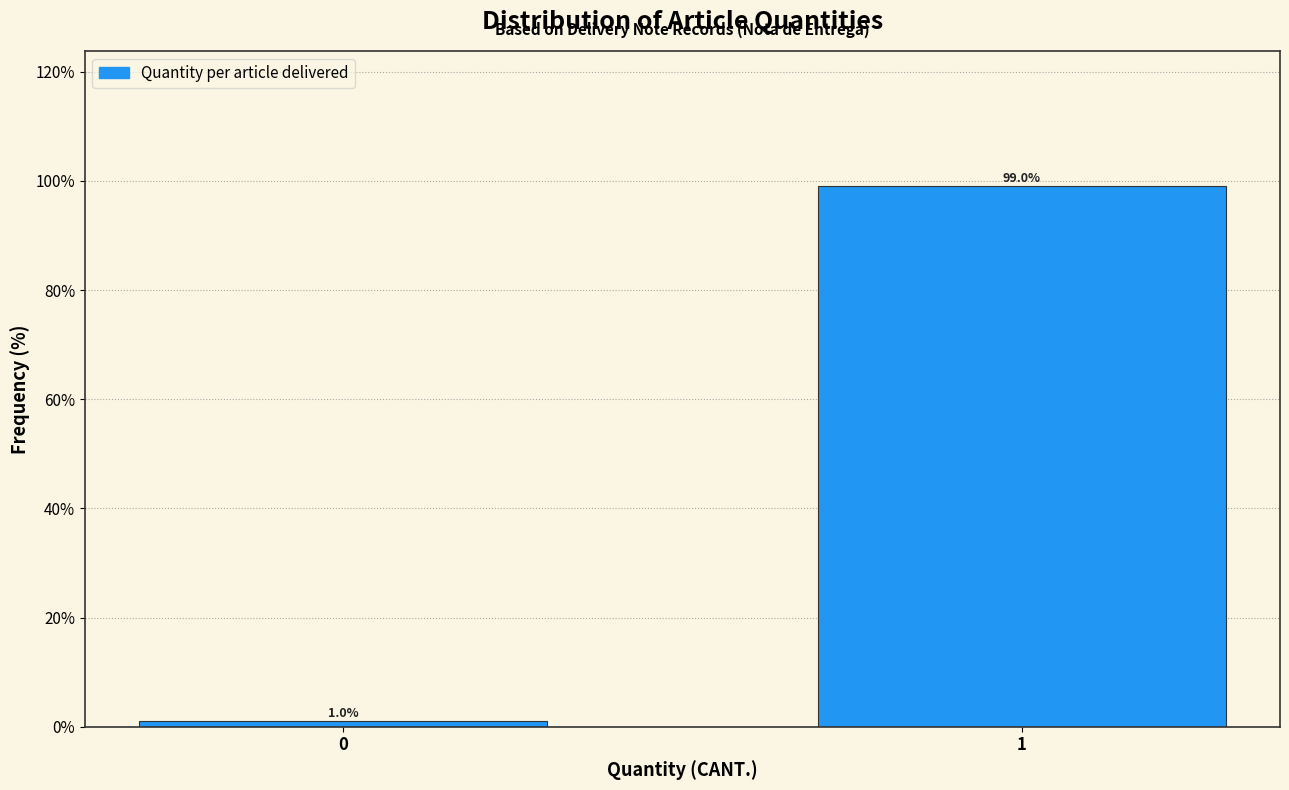

Reading left to right, what are all the values shown in this chart?

0=1	1=99